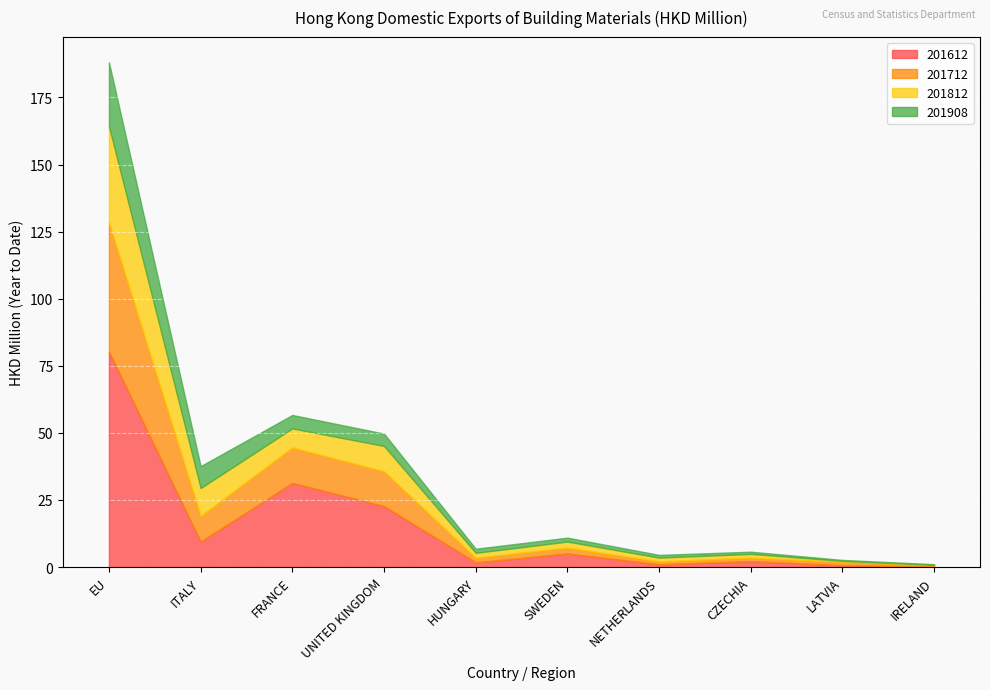

At which category is the sum across all series the highest?

EU